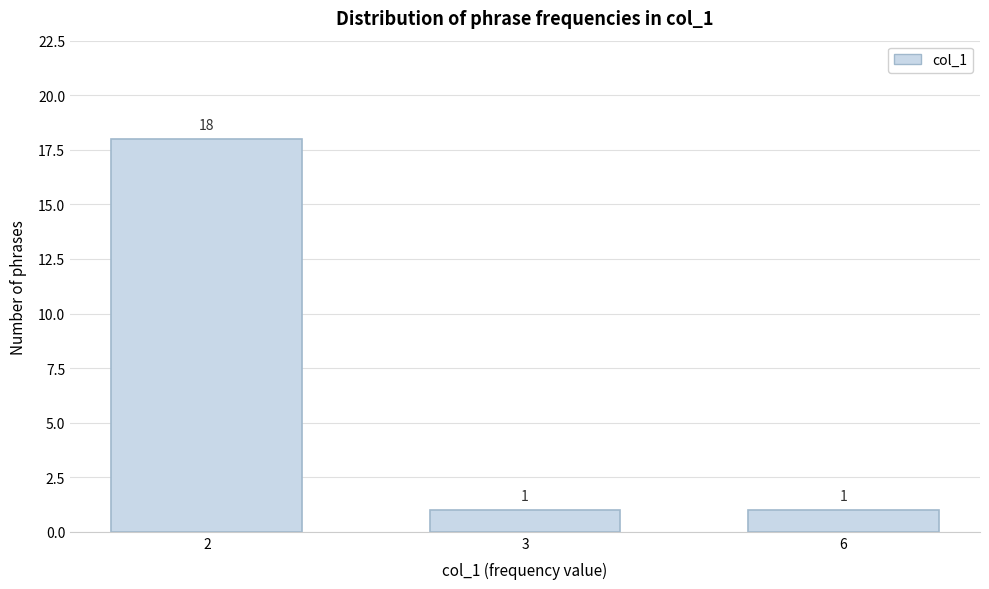

Reading right to left, transcribe all the data shown in this chart.

6=1	3=1	2=18